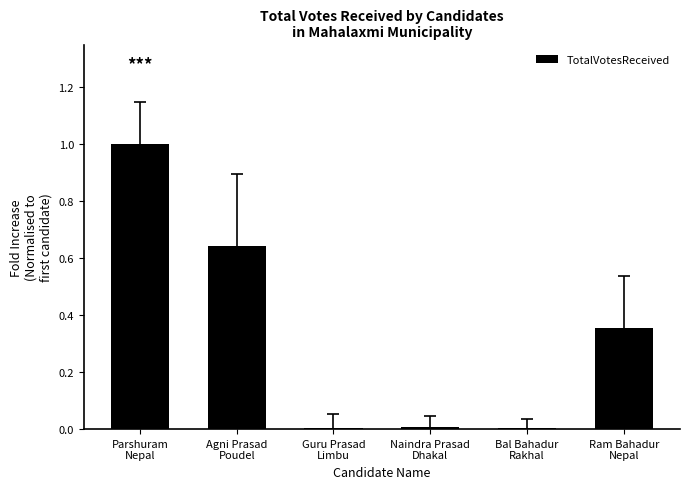

What is the sum of all values?

2.0